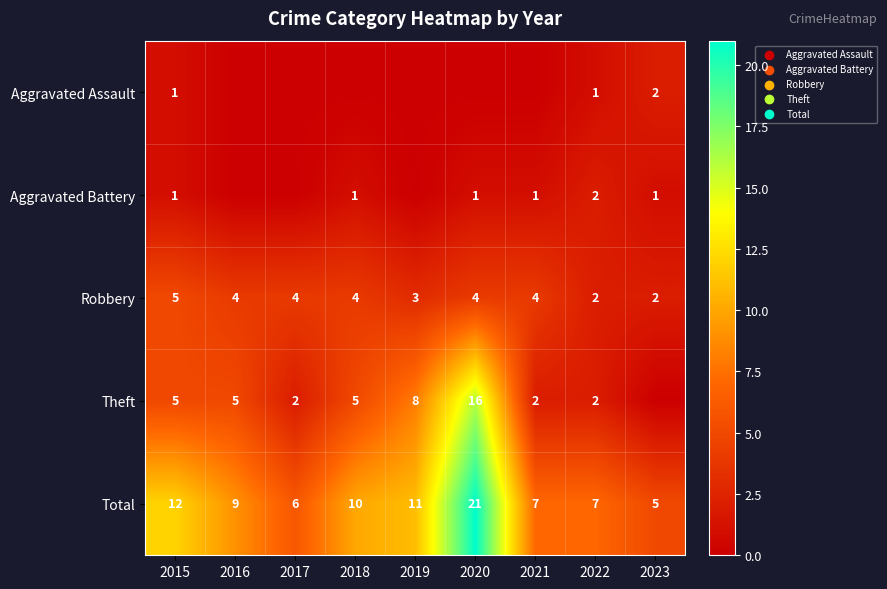

At which label does Total reach its peak?

2020